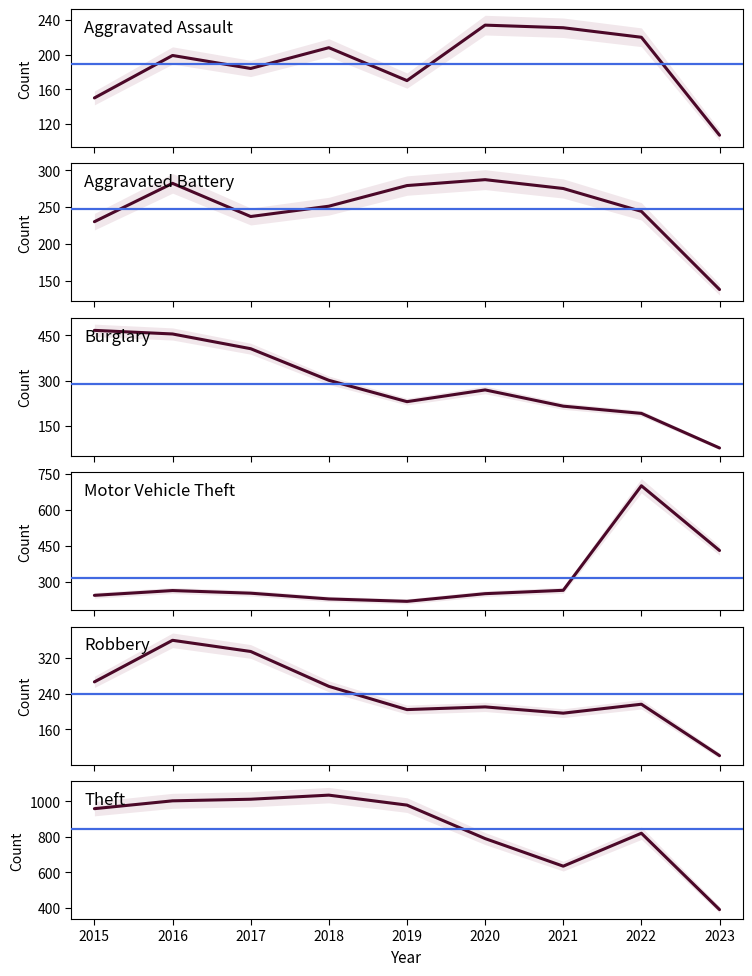

What is the average value of the Aggravated Assault series?

189